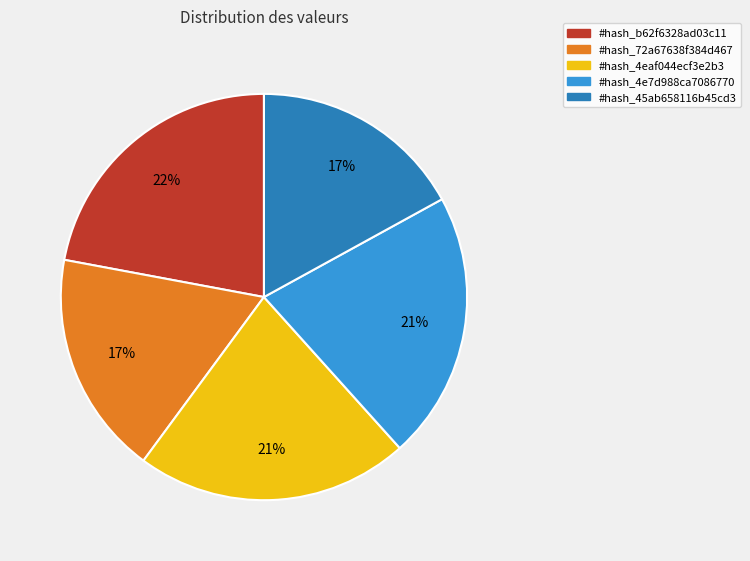

To the nearest percent, what is the combined percentage of #hash_45ab658116b45cd3 and #hash_4eaf044ecf3e2b3?

39%